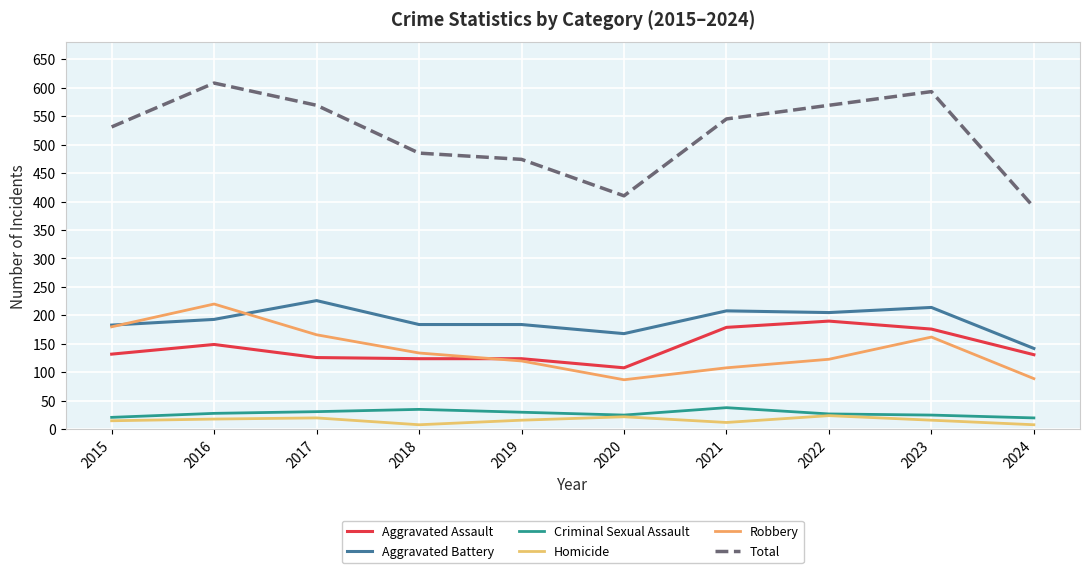

Which series changed the most between 2016 and 2018?

Total